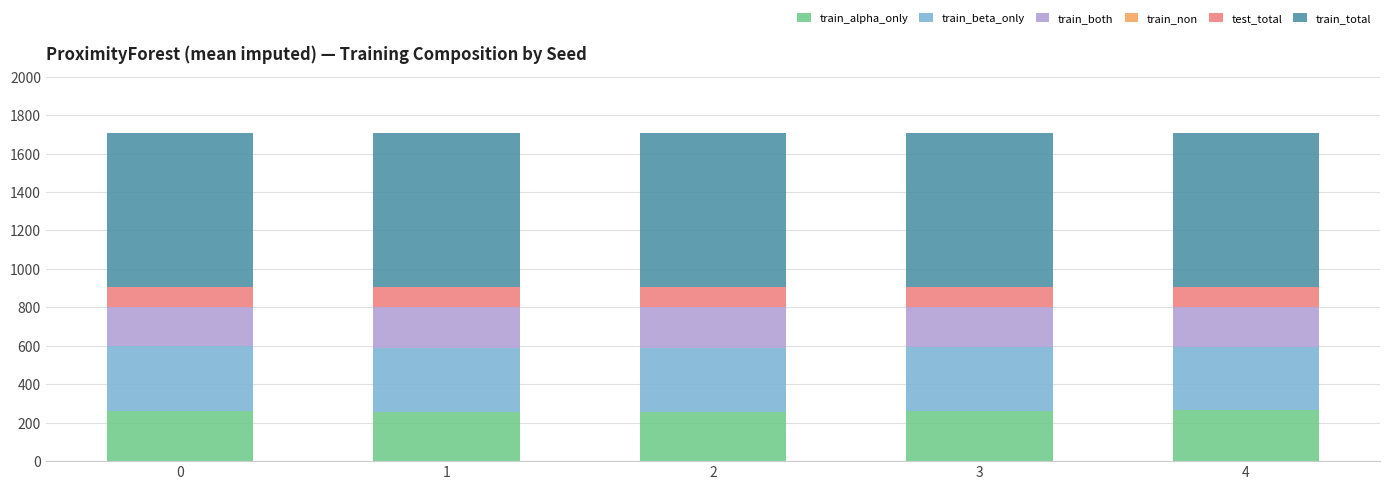

What is the total value across all series at 2?

1708